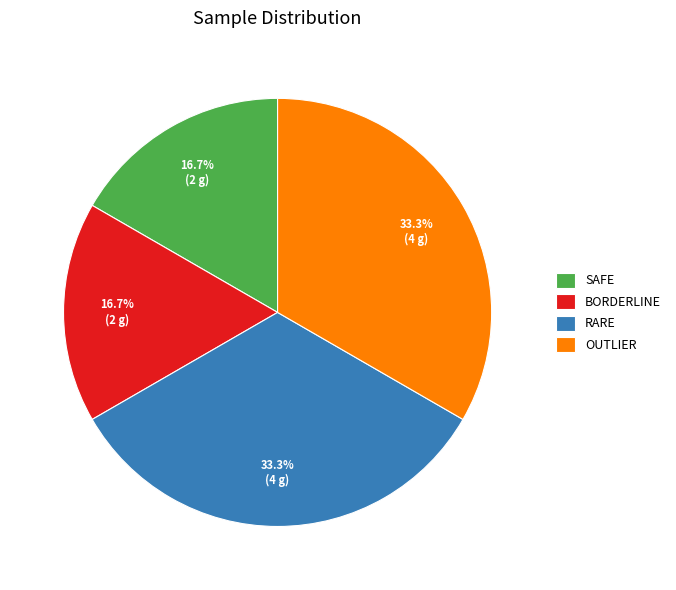

Does BORDERLINE account for over 50% of the chart?

No